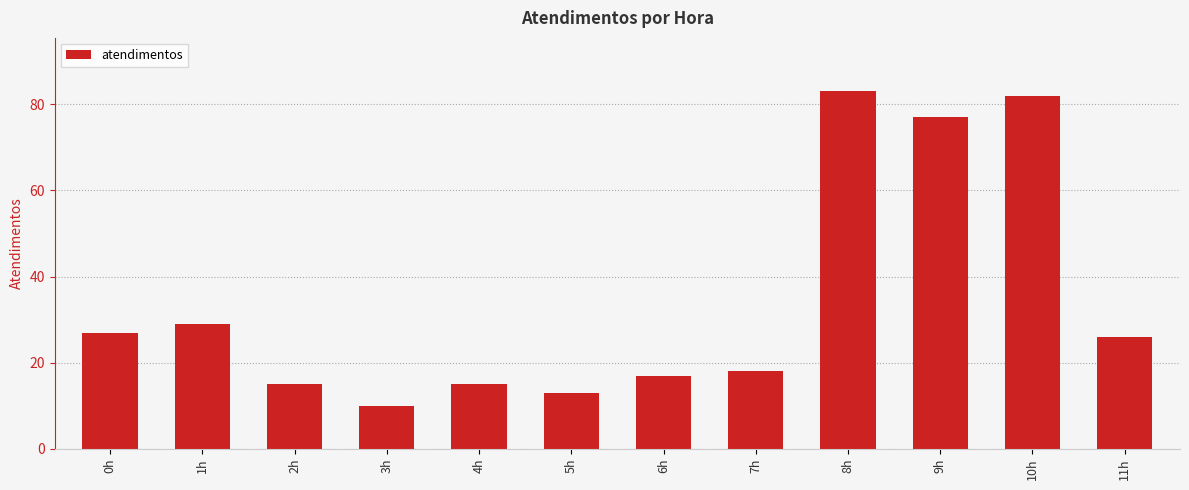

What is the smallest value displayed?

10